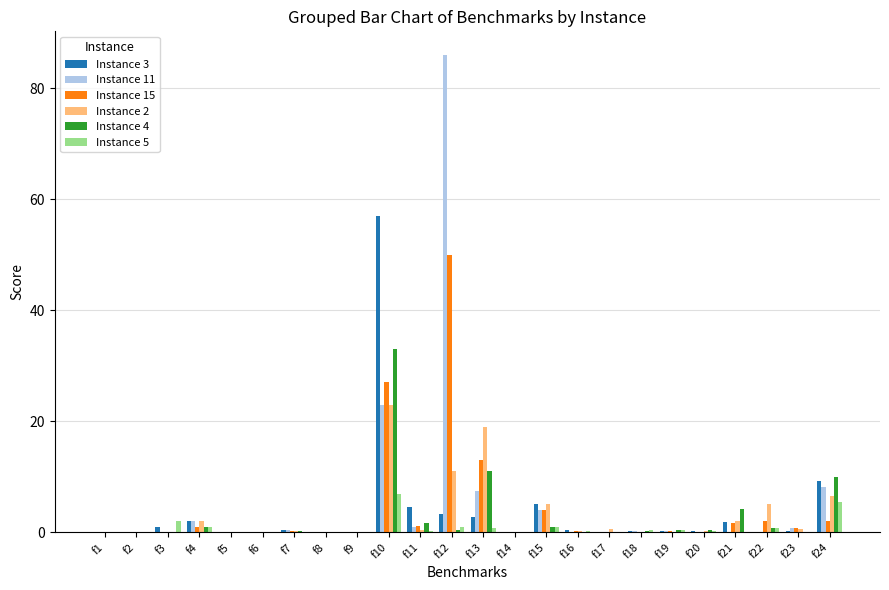

The Instance 2 series shows 0.0 at f2. True or false?

True